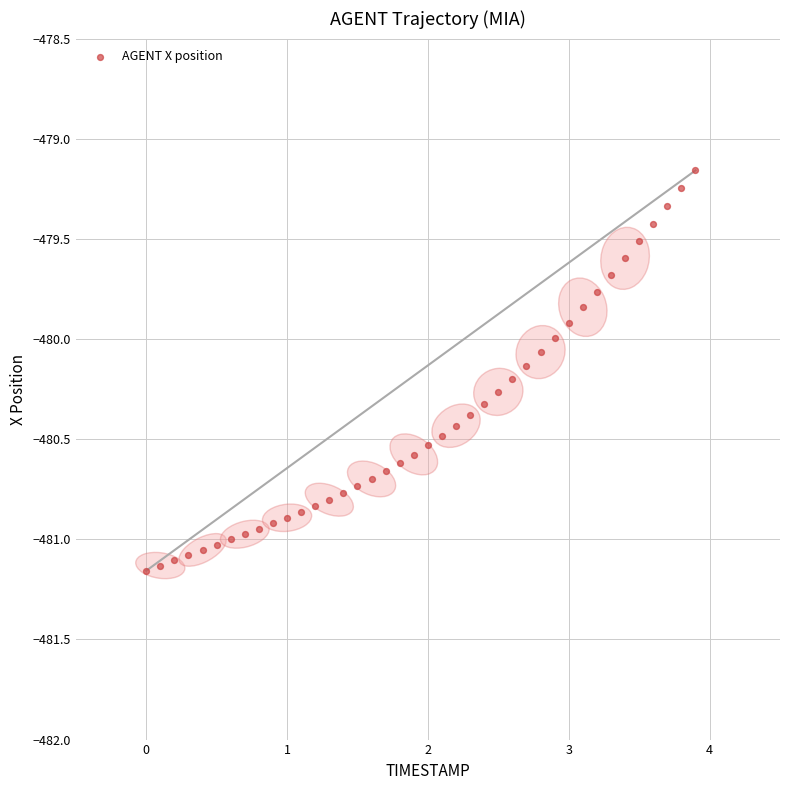

What is the range of X values (max minus min)?

3.9